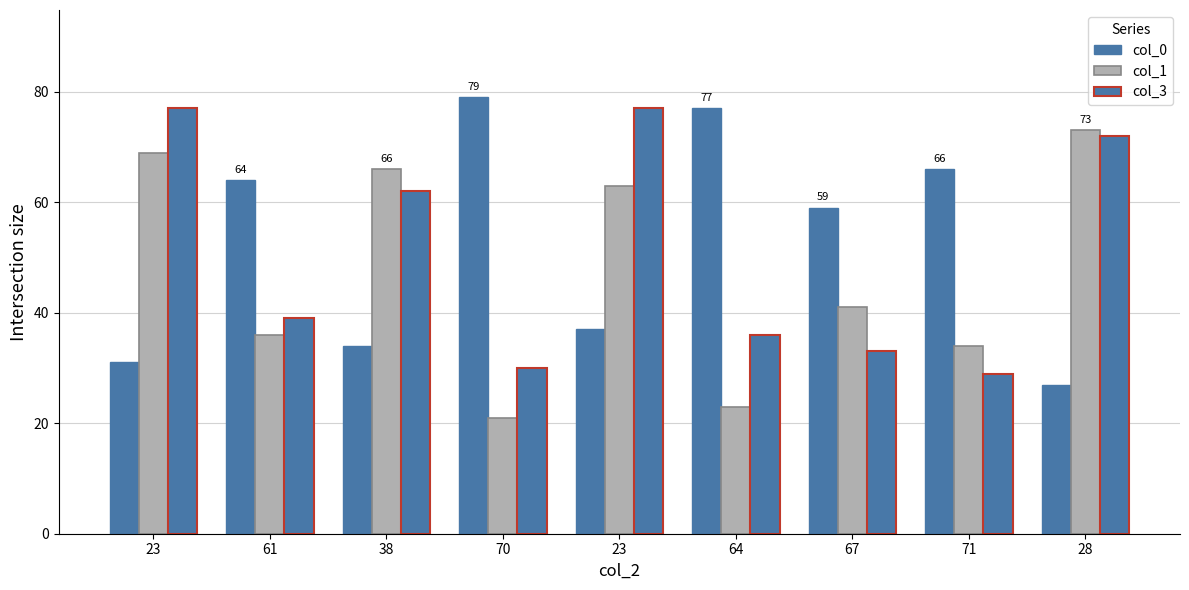

Rank the series by their average value, from lowest to highest.

col_1, col_3, col_0